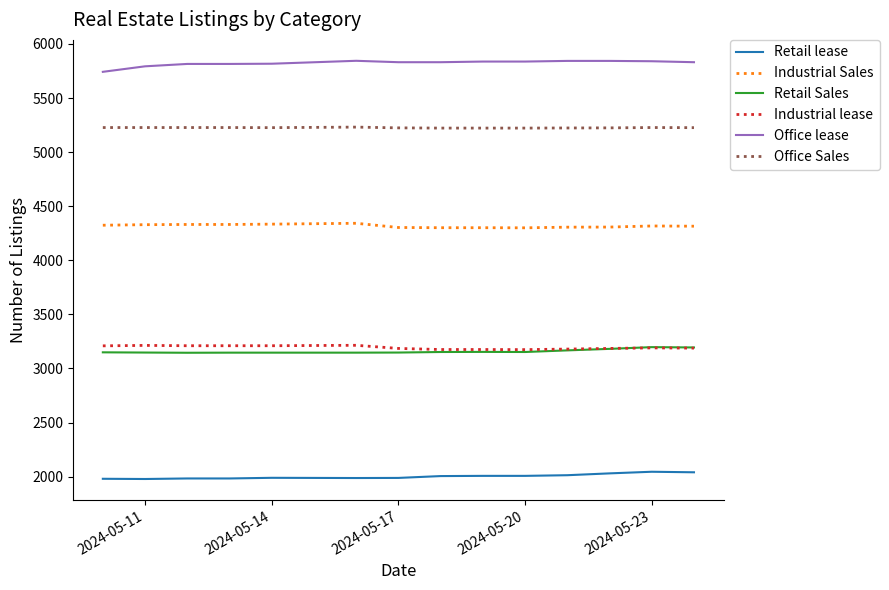

True or false: Office lease and Office Sales intersect in this chart.

False